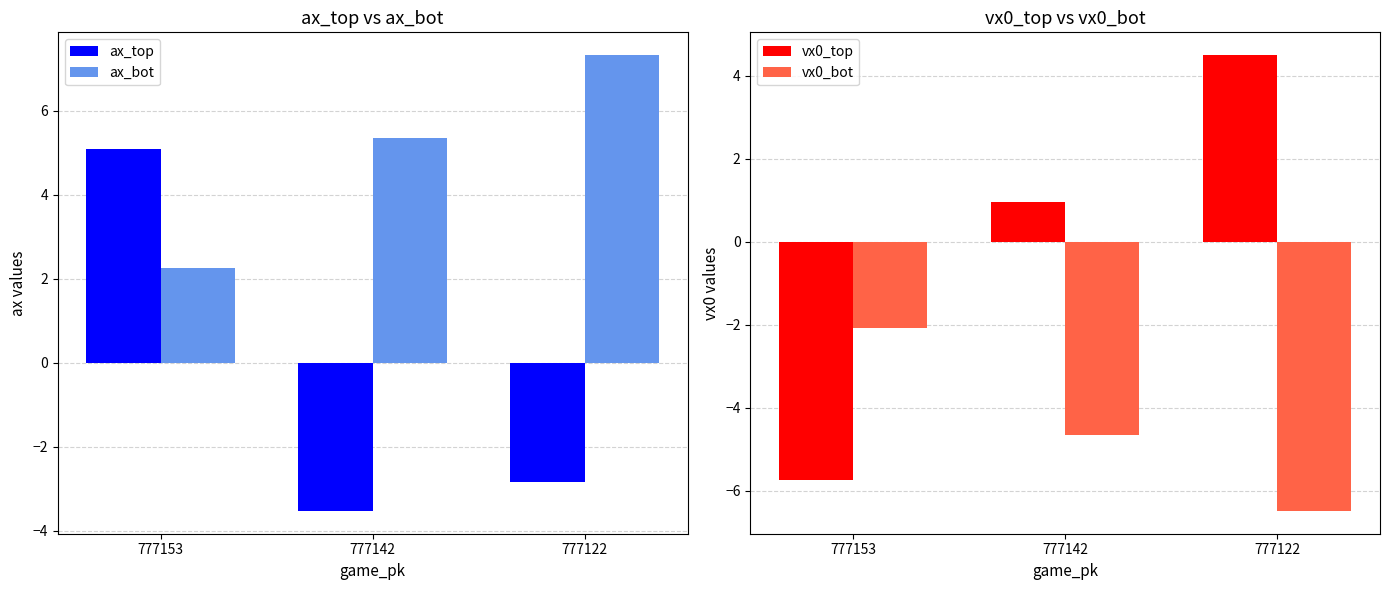

Which label corresponds to the smallest value in the chart?

777122